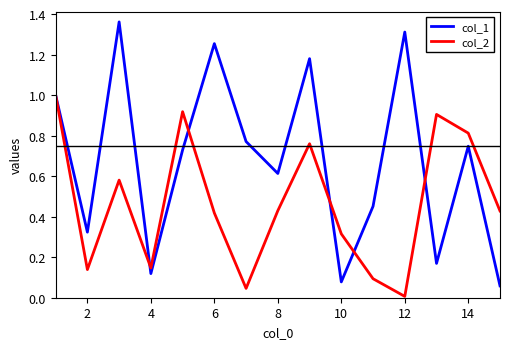

List the series in order of their overall mean, highest first.

col_1, col_2